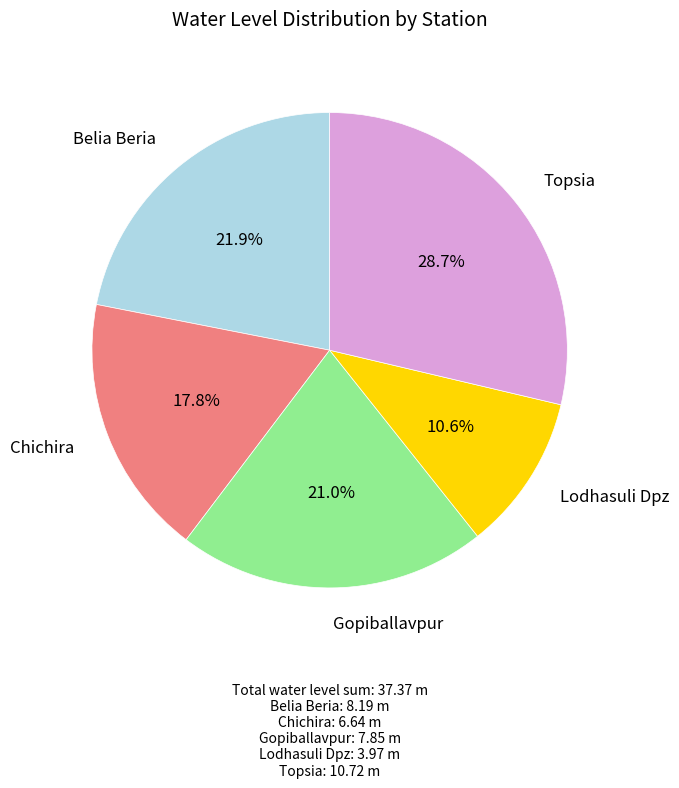

Is there a majority slice in this chart?

No